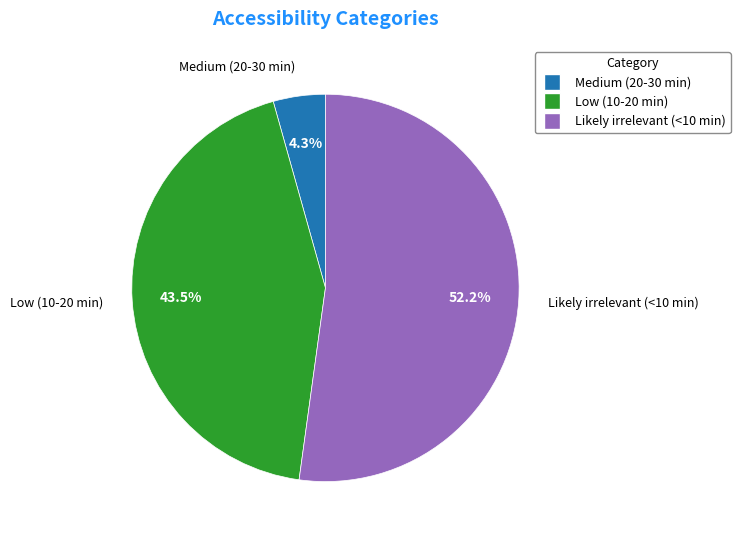

True or false: Likely irrelevant (<10 min) accounts for 67% of the total.

False